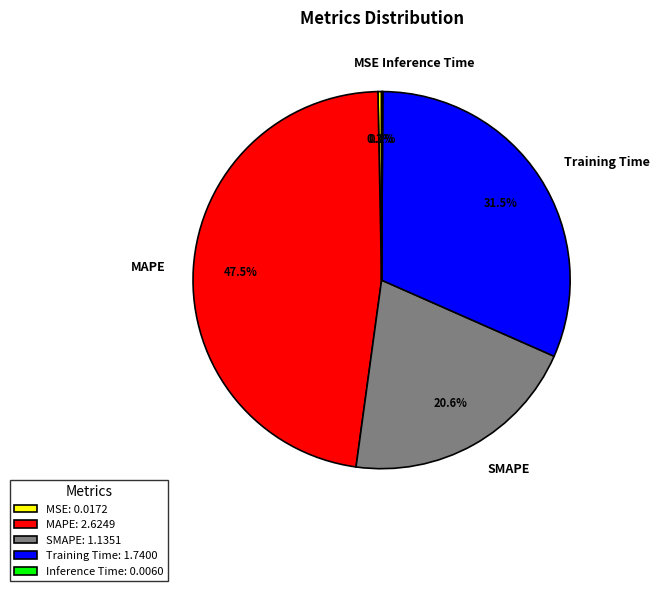

Is SMAPE the majority of the pie?

No